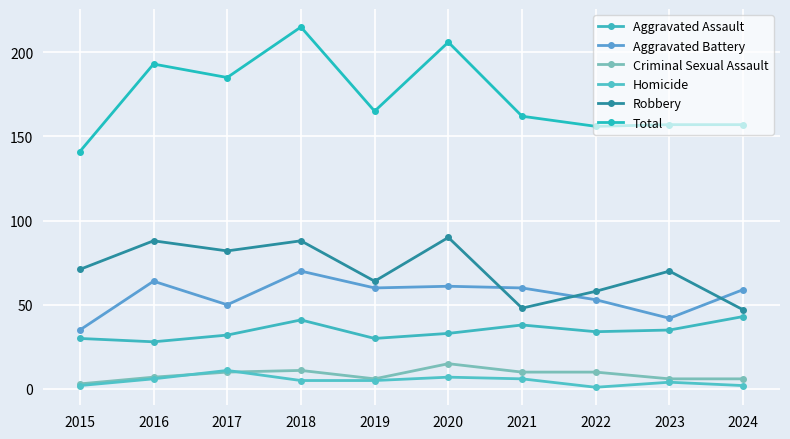

Reading left to right, extract all data points from this chart.

Aggravated Assault: 30	28	32	41	30	33	38	34	35	43
Aggravated Battery: 35	64	50	70	60	61	60	53	42	59
Criminal Sexual Assault: 3	7	10	11	6	15	10	10	6	6
Homicide: 2	6	11	5	5	7	6	1	4	2
Robbery: 71	88	82	88	64	90	48	58	70	47
Total: 141	193	185	215	165	206	162	156	157	157